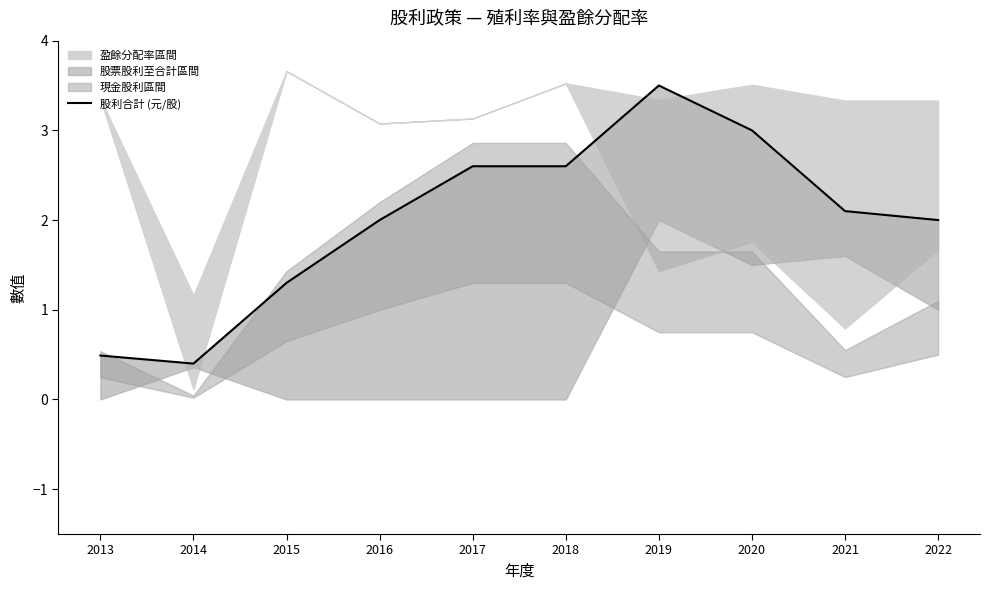

Where is the first local maximum?

2019